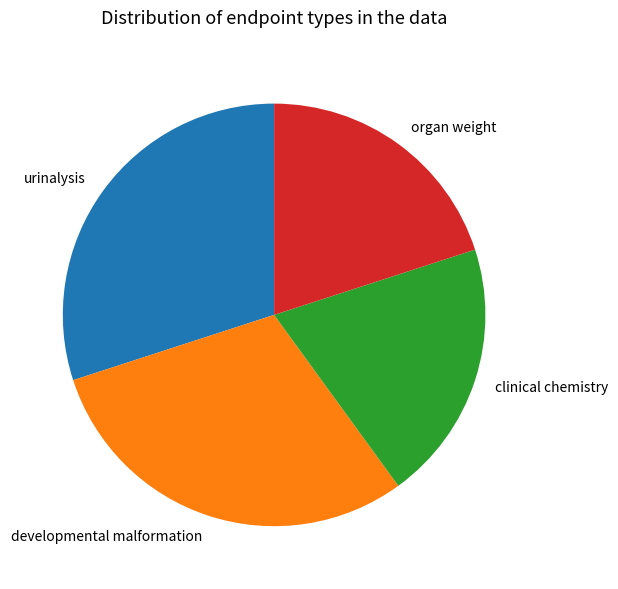

The urinalysis slice represents 40% of the pie. True or false?

False